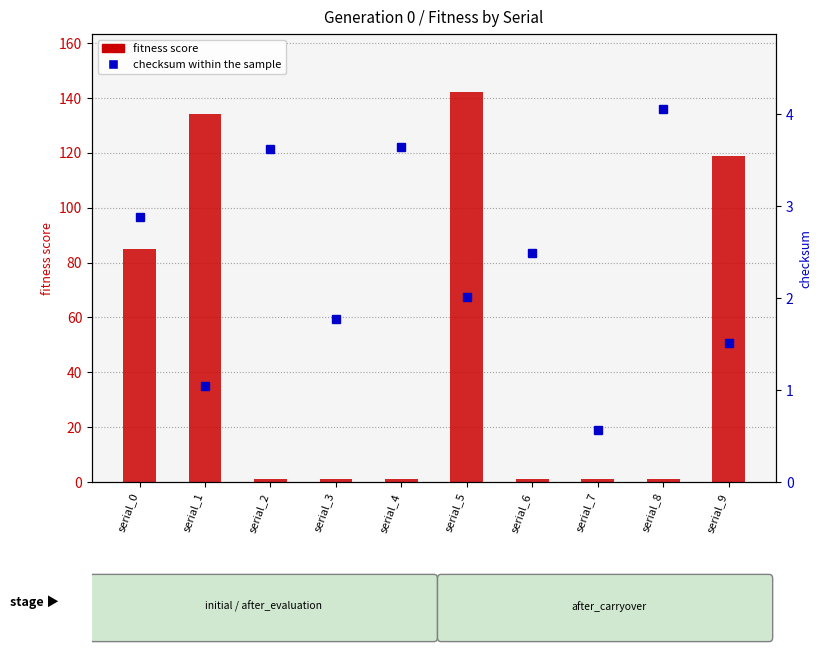

List the labels in order of checksum within the sample value, smallest first.

serial_7, serial_1, serial_9, serial_3, serial_5, serial_6, serial_0, serial_2, serial_4, serial_8